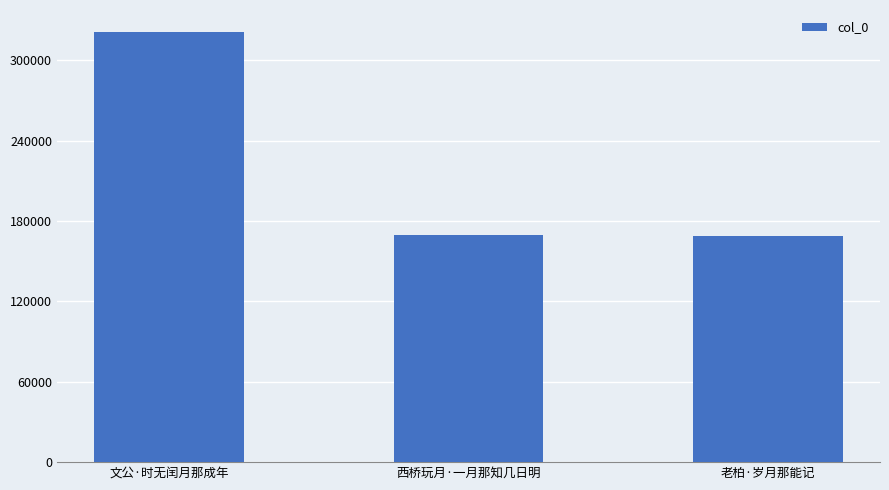

At which label does the data first exceed 169794?

文公·时无闰月那成年